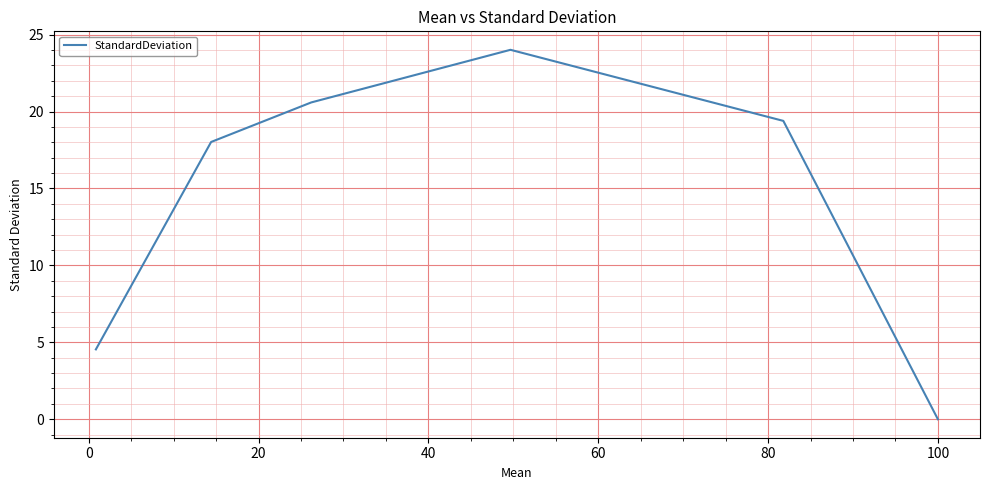

What is the greatest value displayed?

24.0